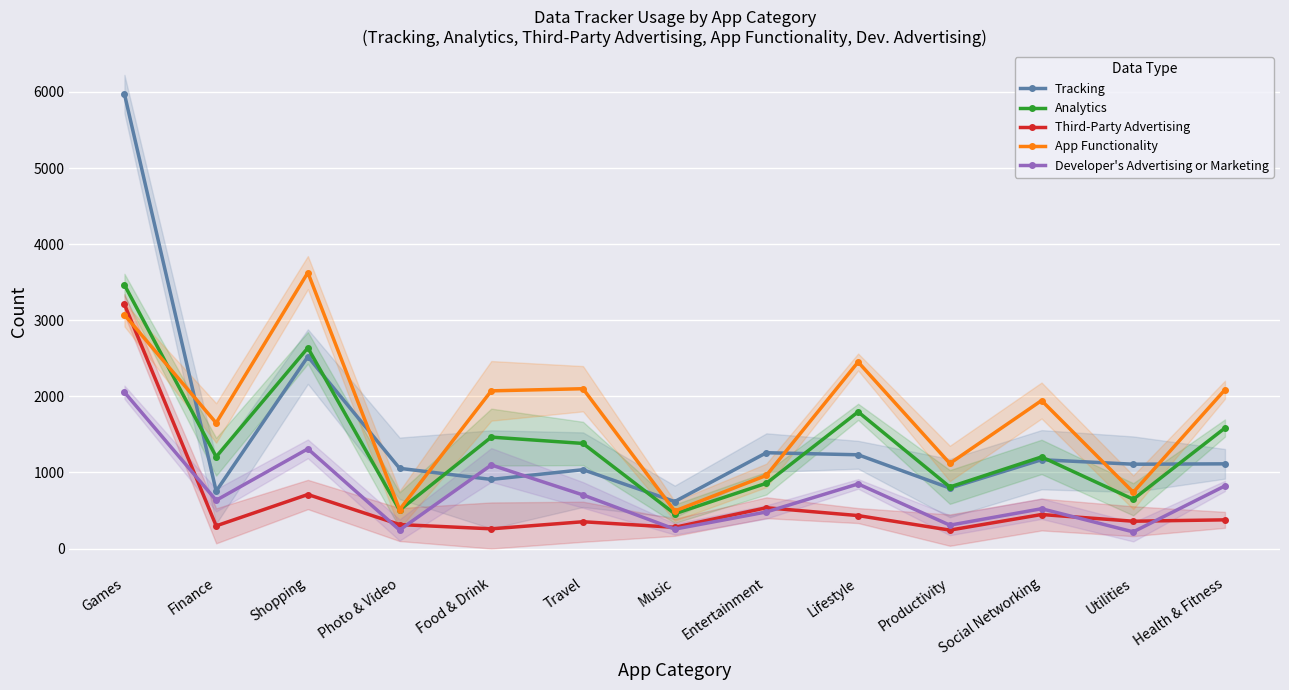

In Developer's Advertising or Marketing, how many points are lower than both neighbors (excluding endpoints)?

5